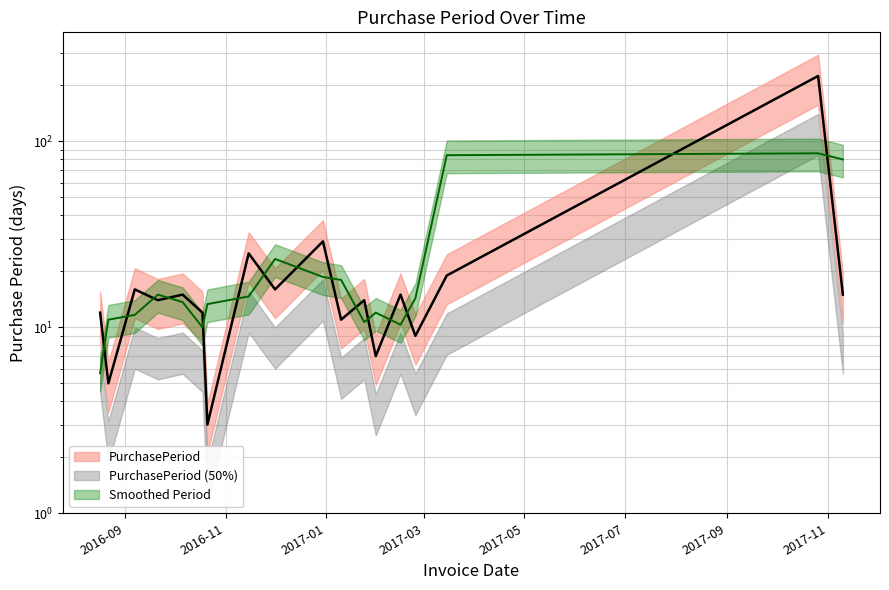

Reading left to right, transcribe all the data shown in this chart.

2016-08-17=12	2016-08-22=5	2016-09-07=16	2016-09-21=14	2016-10-06=15	2016-10-18=12	2016-10-21=3	2016-11-15=25	2016-12-01=16	2016-12-30=29	2017-01-10=11	2017-01-24=14	2017-01-31=7	2017-02-15=15	2017-02-24=9	2017-03-15=19	2017-10-26=225	2017-11-10=15